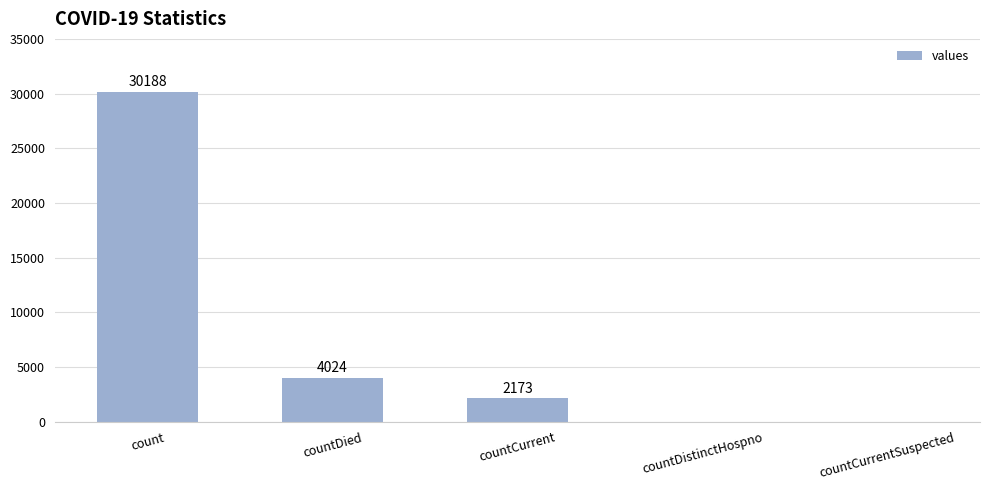

What is the greatest value displayed?

30188